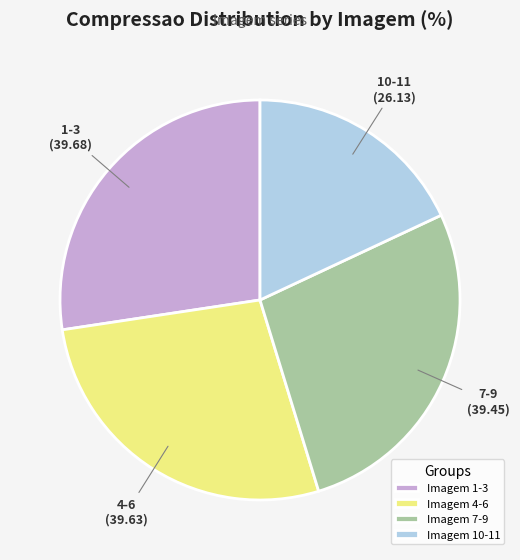

Is the sum of 4-6 and 1-3 greater than half?

Yes